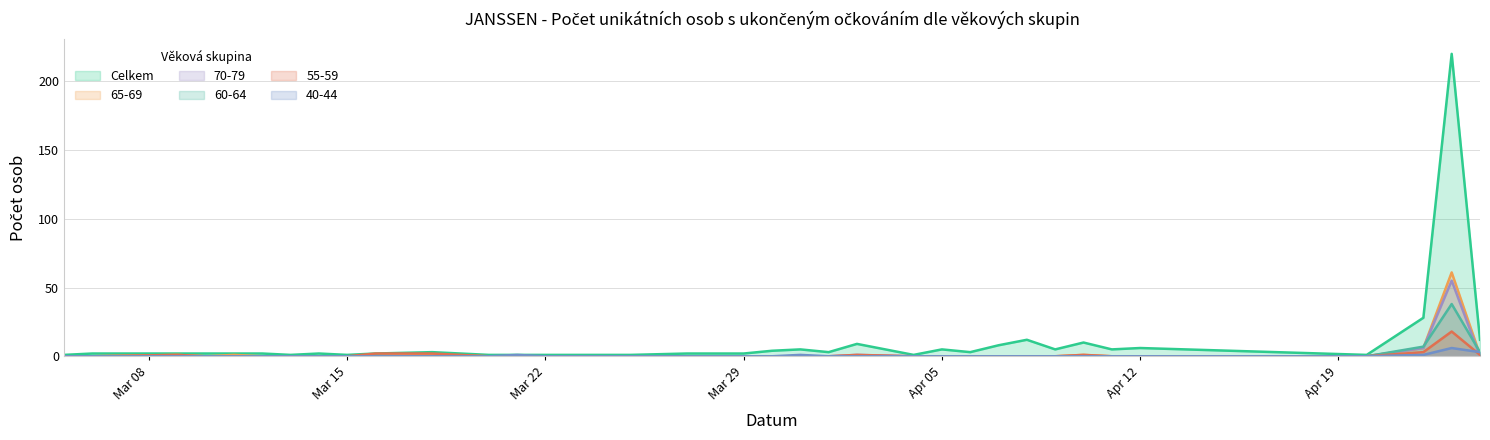

Which series has the largest range (max minus min)?

Celkem